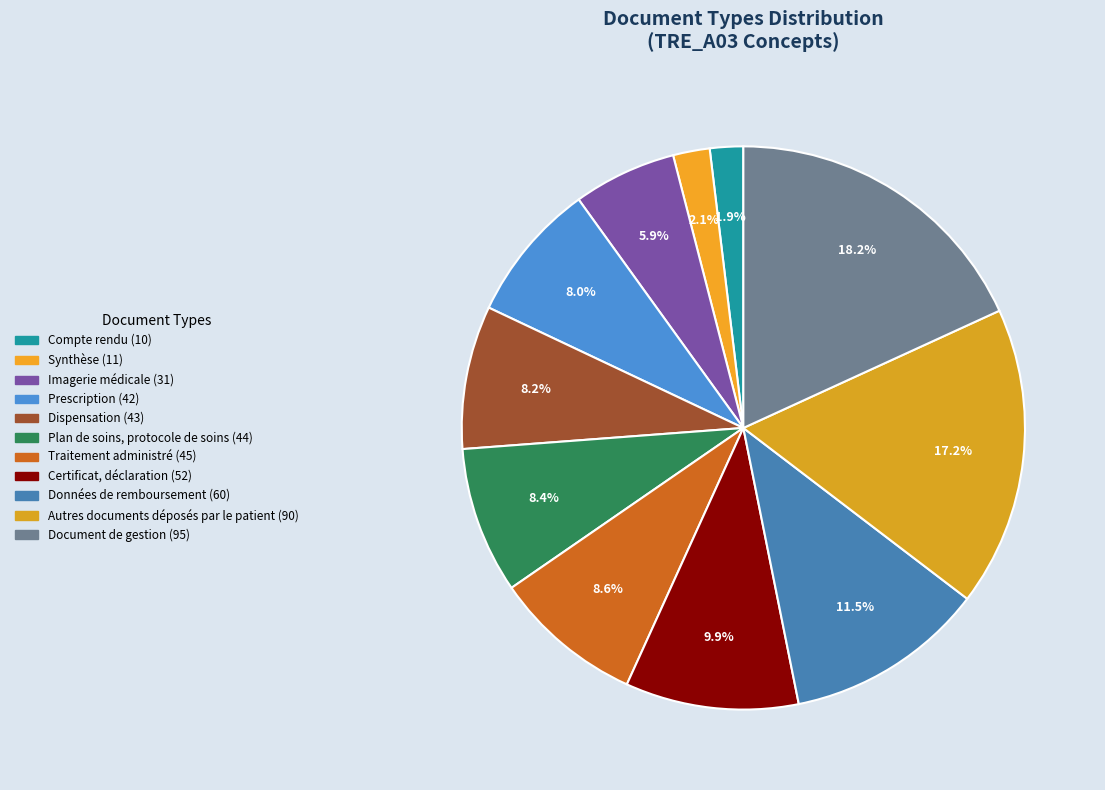

To the nearest percent, what is the difference between the Certificat, déclaration and Données de remboursement slice percentages?

2%